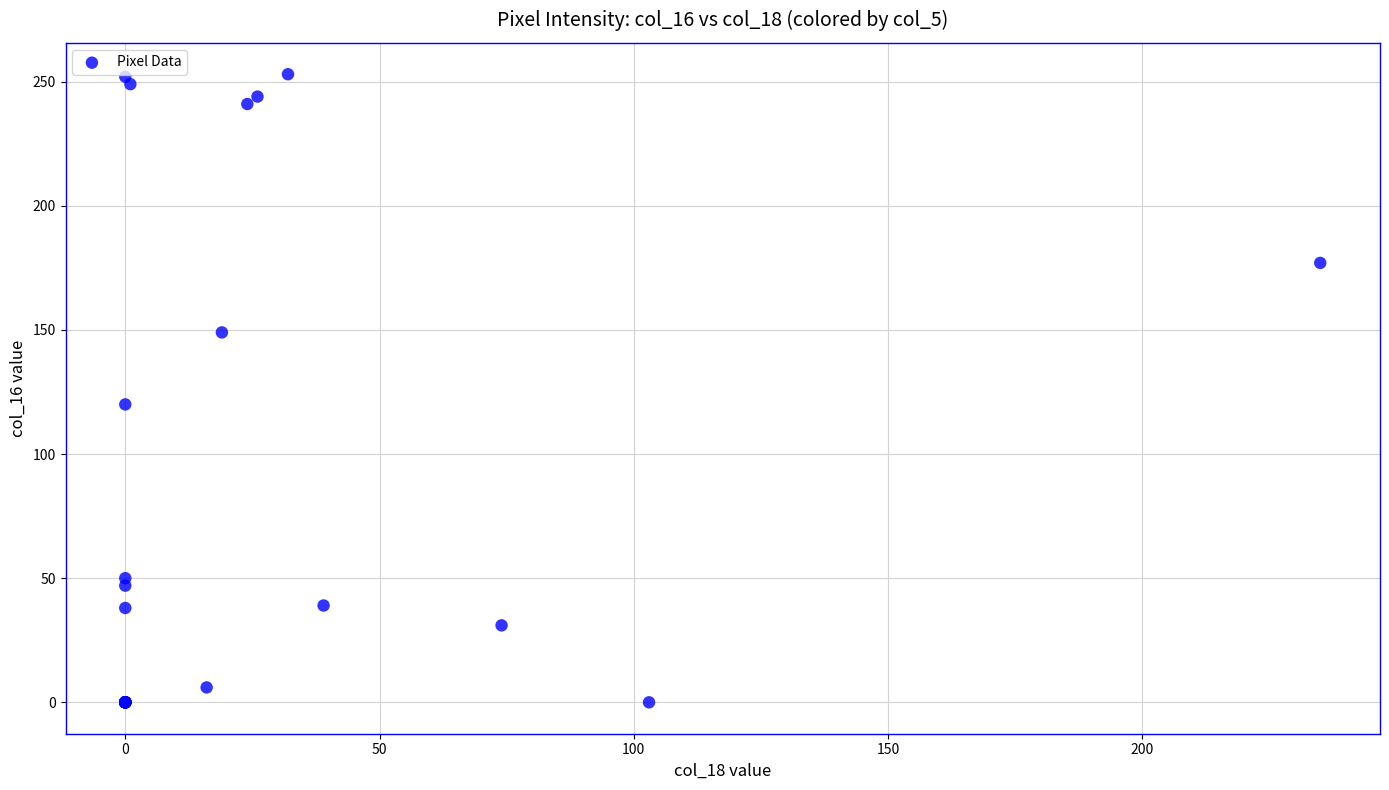

What Y value in the scatter plot is closest to 126?

120